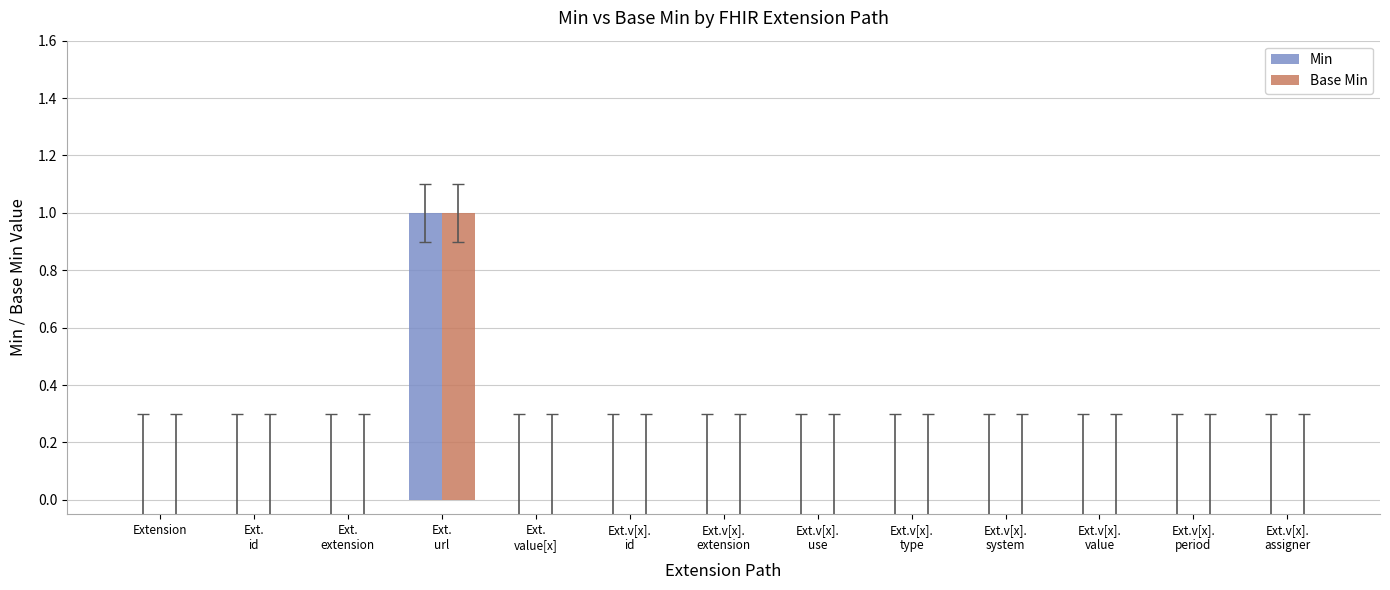

How many data points does each series have?

13